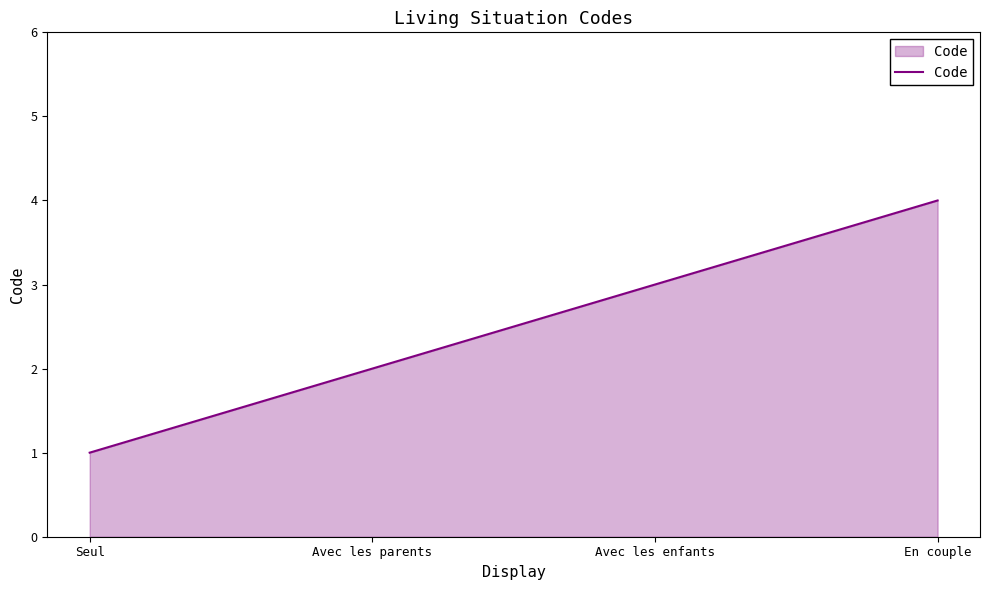

List the labels in order of value, smallest first.

Seul, Avec les parents, Avec les enfants, En couple